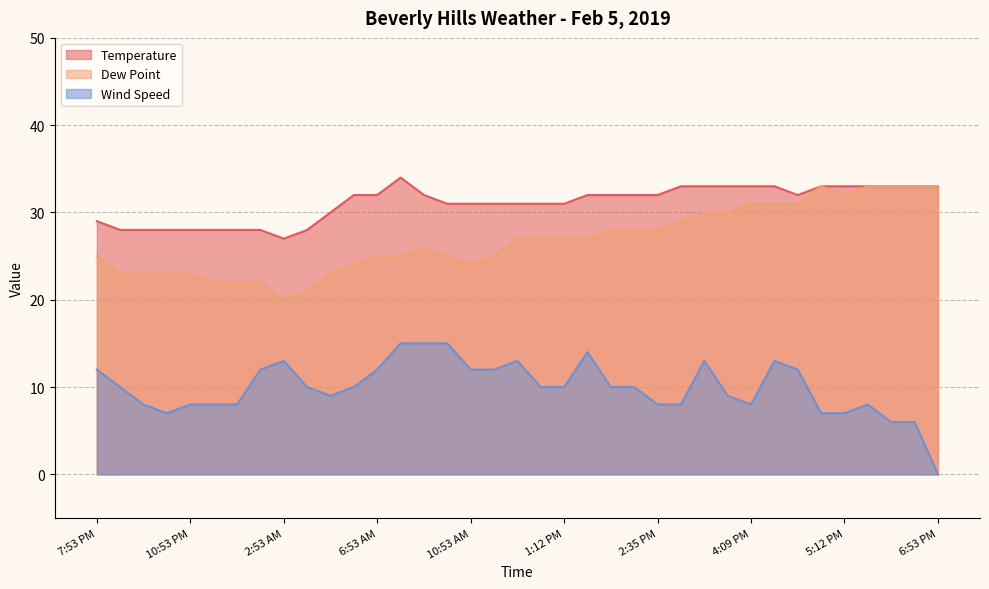

Which series has the largest range (max minus min)?

Wind Speed